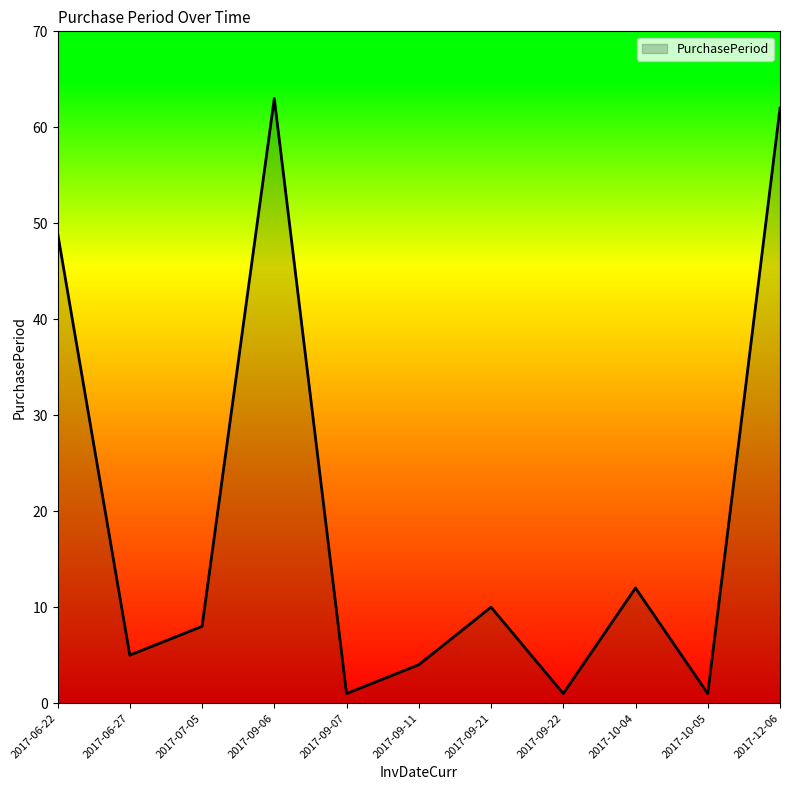

What position from the right is 2017-09-21?

5